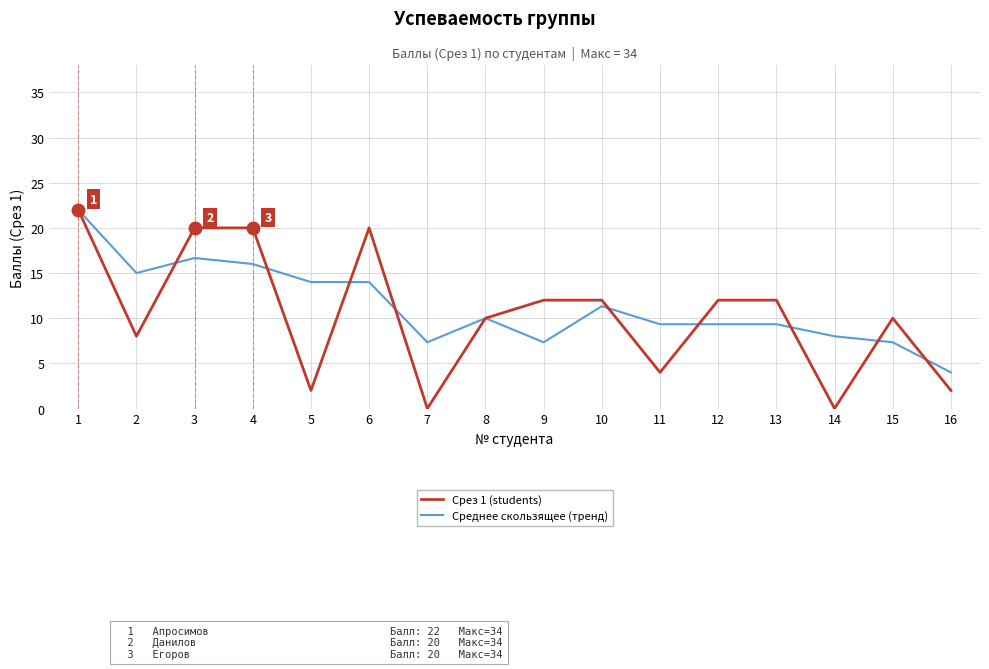

At which label does Среднее скользящее (тренд) first exceed 10?

1